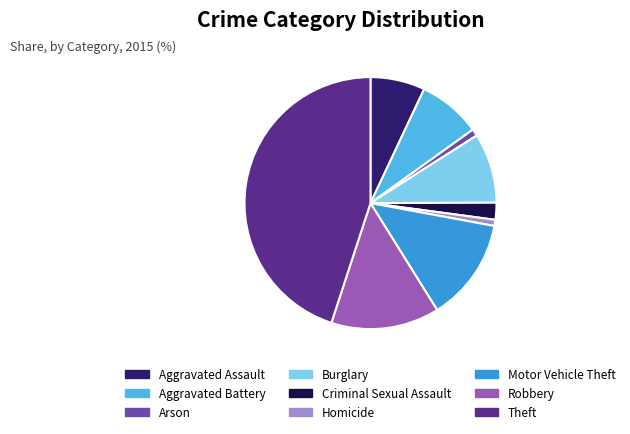

True or false: Burglary accounts for 1% of the total.

False